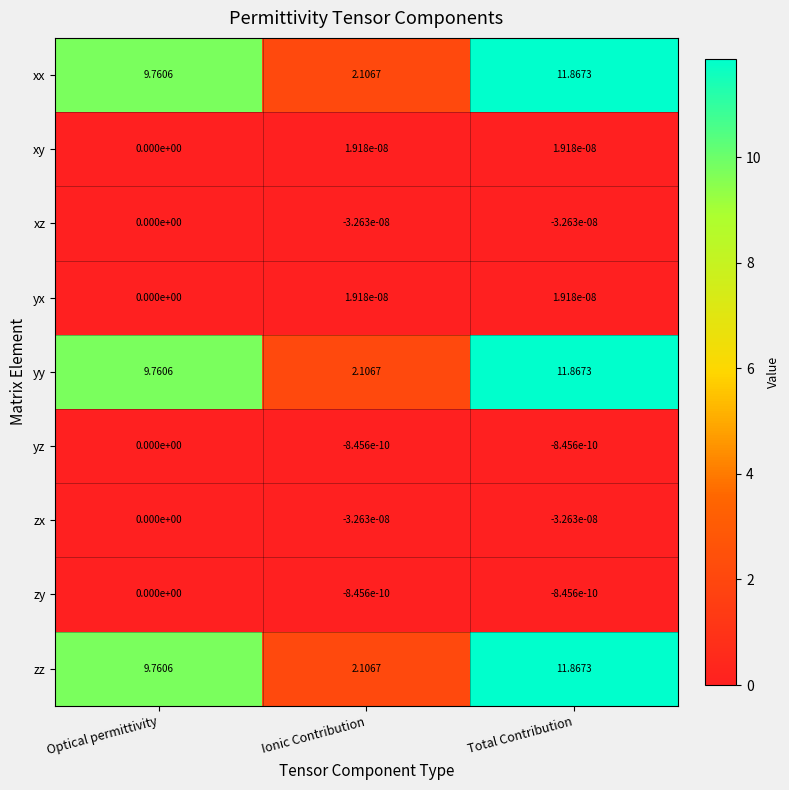

At which label is xz closest to 0?

Optical permittivity